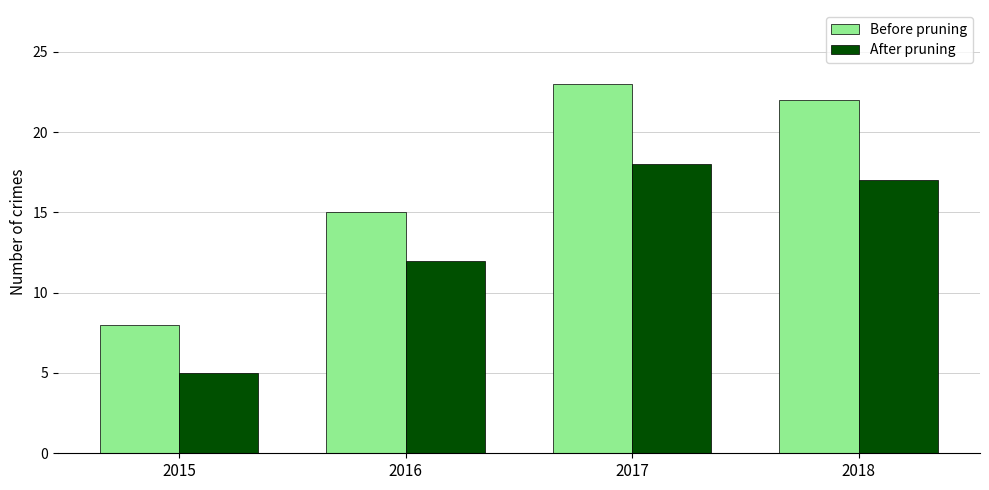

At which label does Before pruning reach its peak?

2017